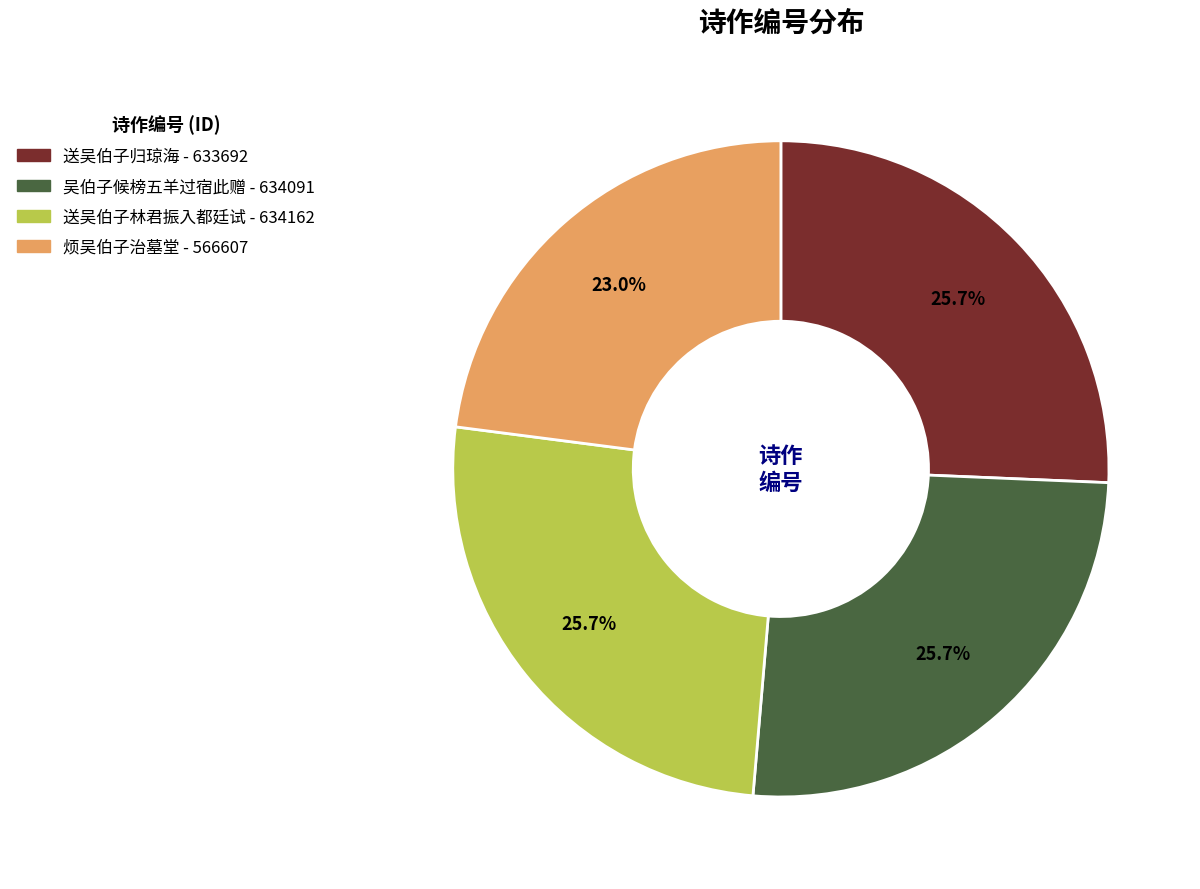

Is it true that 送吴伯子归琼海 is 20% of the pie?

False